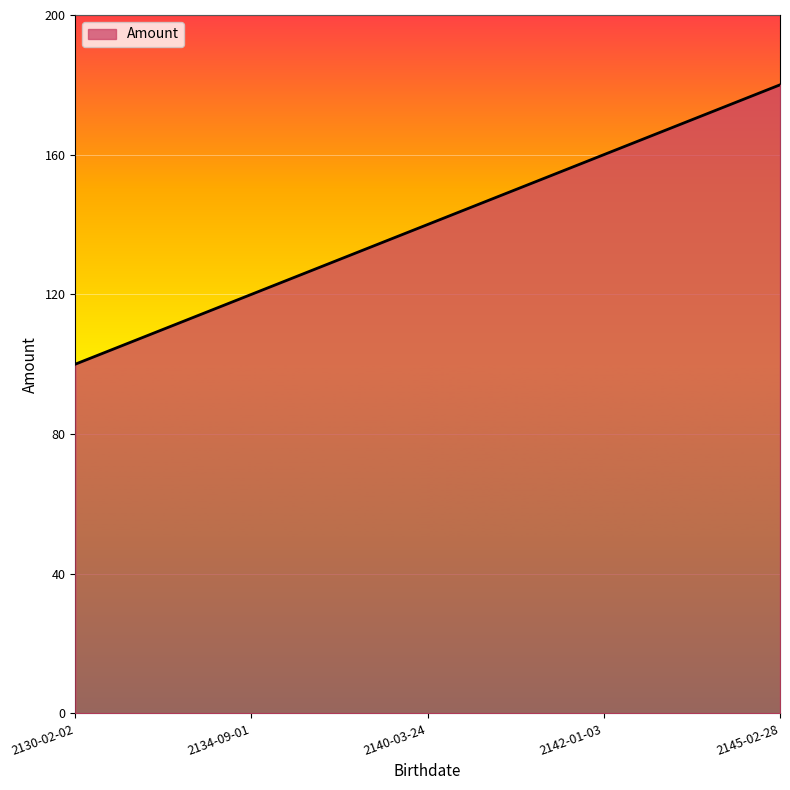

Where is the data nearest to the value 140?

2140-03-24